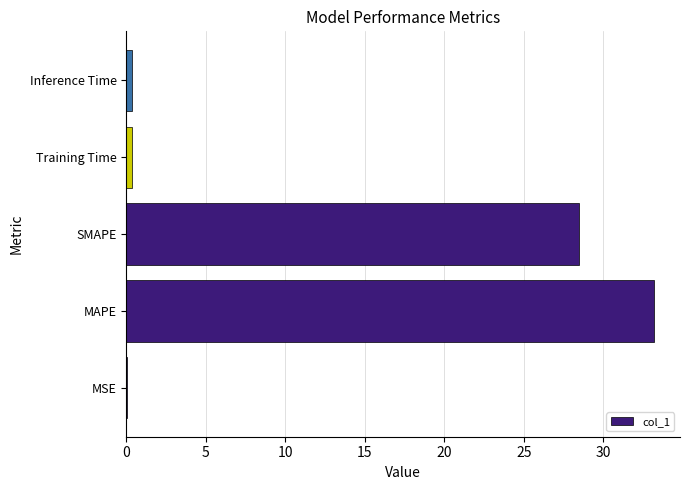

Which label corresponds to the largest value in the chart?

MAPE